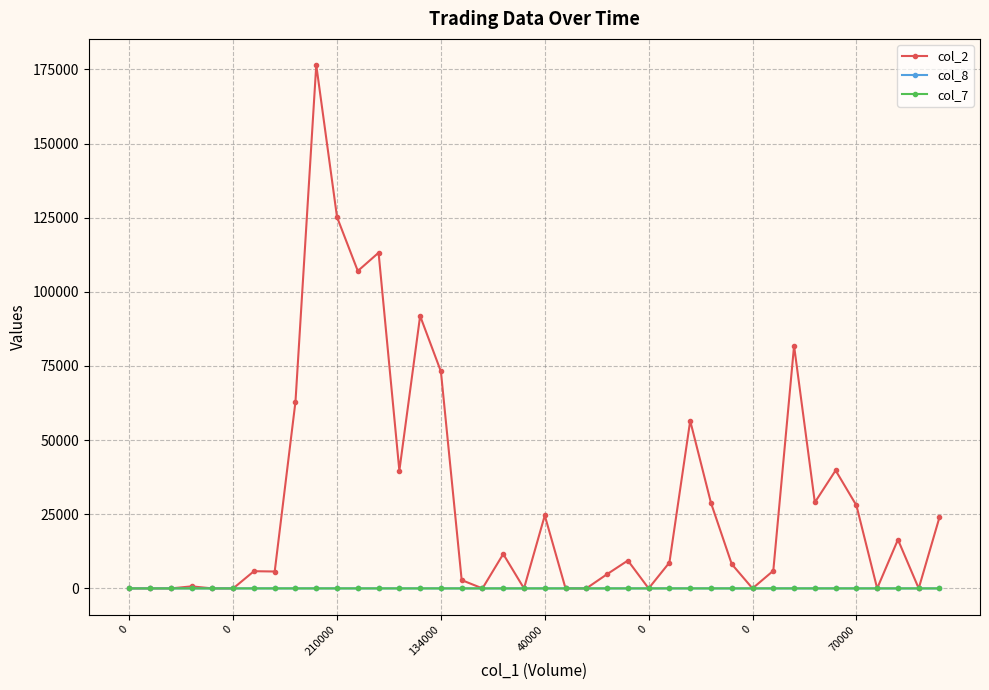

How many lines are shown in the chart?

3